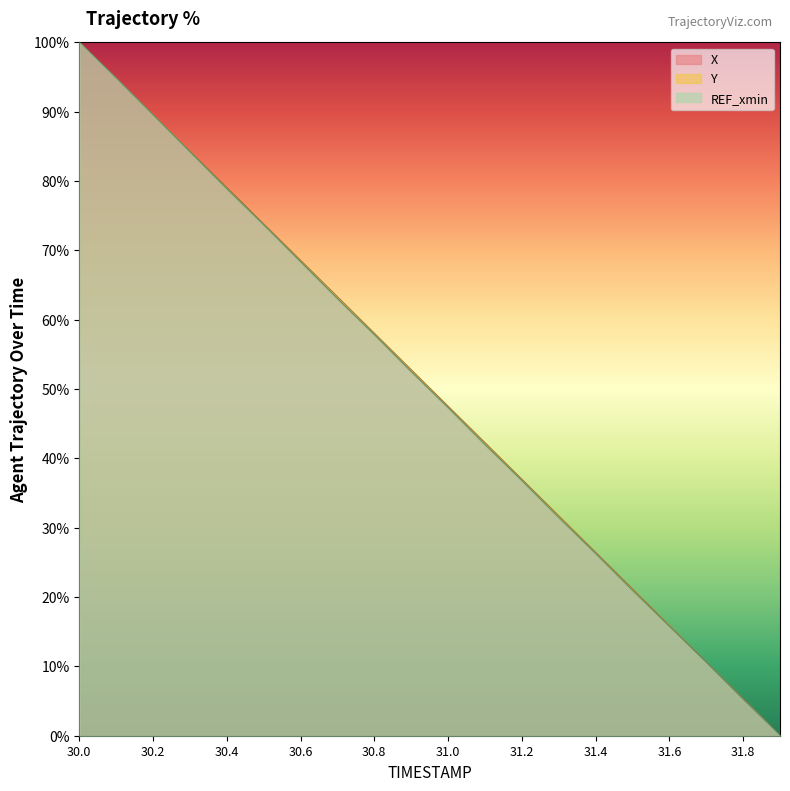

Is it true that X equals 113.8 at 30.4?

False